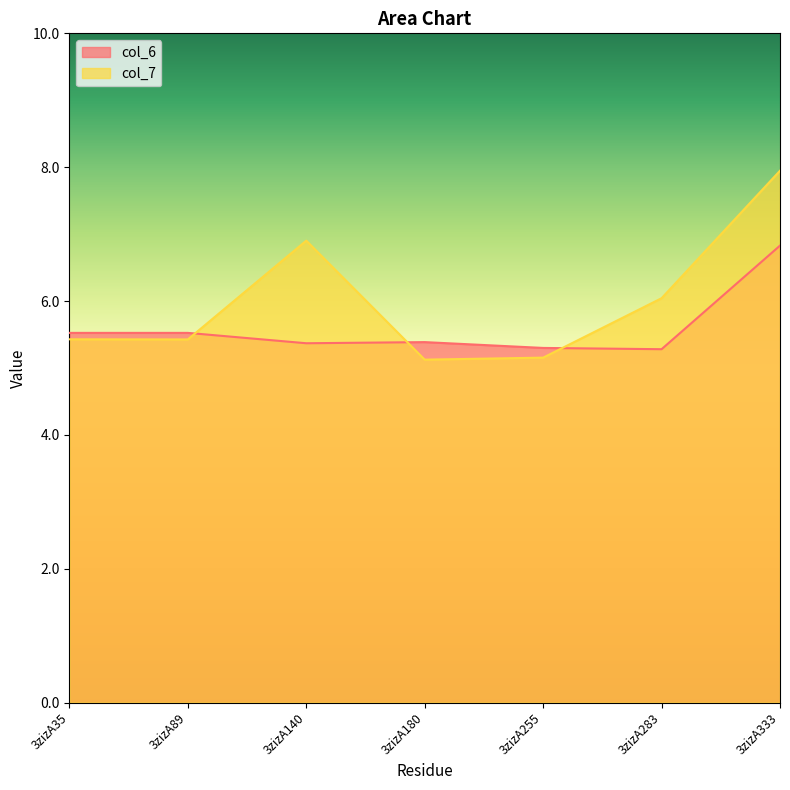

Between 3zizA255 and 3zizA283, which is larger?

3zizA255